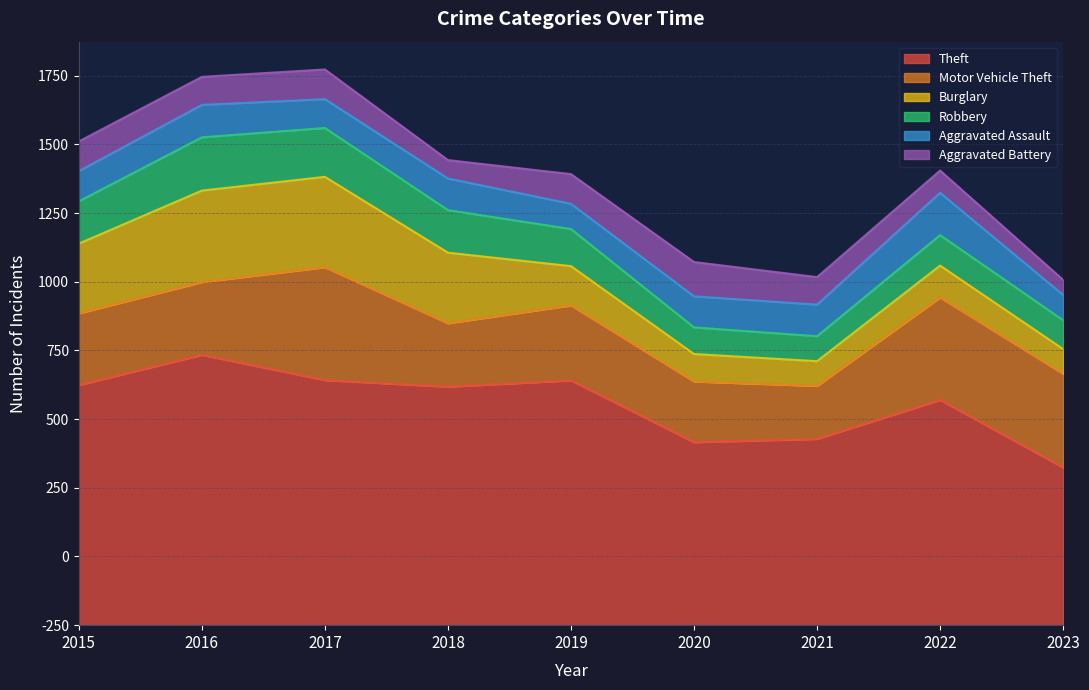

Does the chart display data point markers on the line(s)?

No